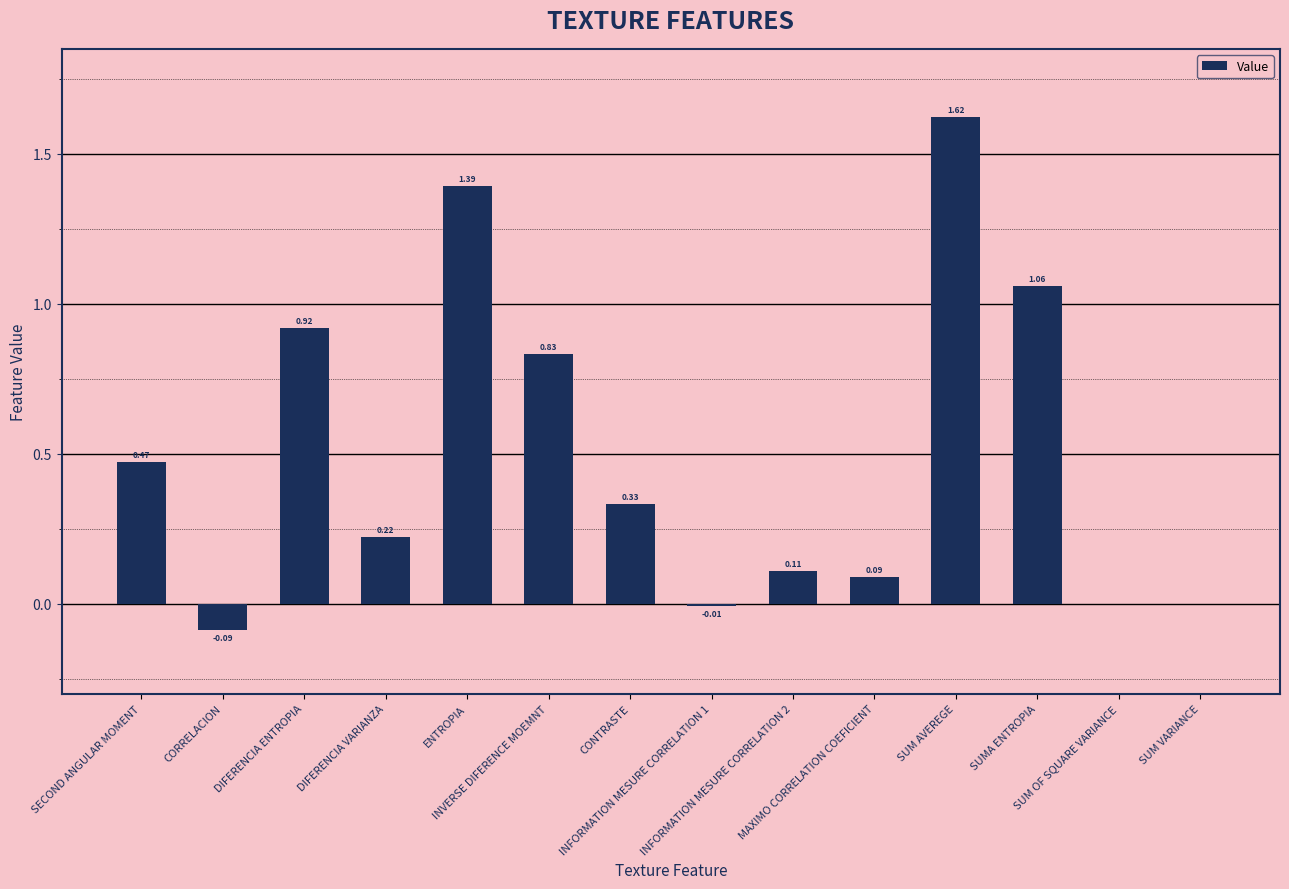

Which has a higher value, MAXIMO CORRELATION COEFICIENT or DIFERENCIA ENTROPIA?

DIFERENCIA ENTROPIA